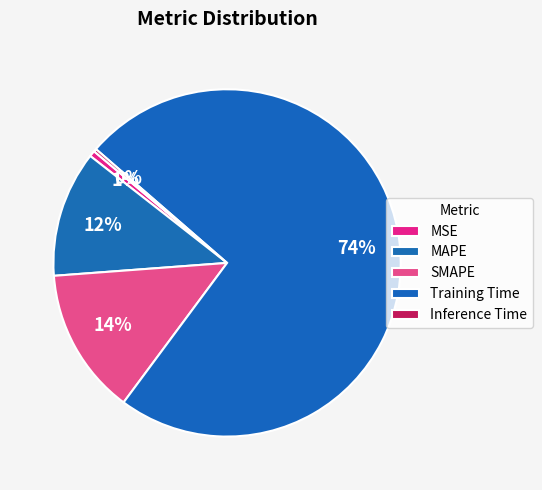

Count the number of slices in the pie.

5